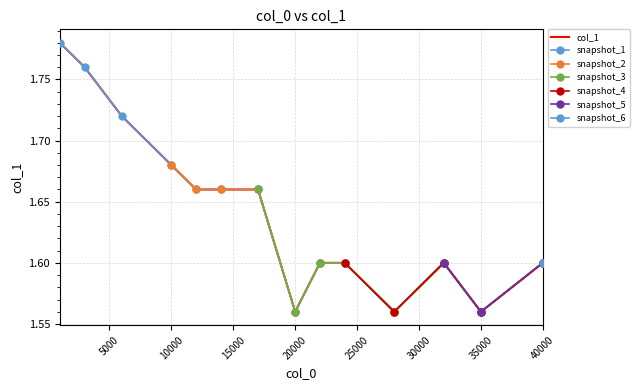

The value at 24000 is 0.7. True or false?

False